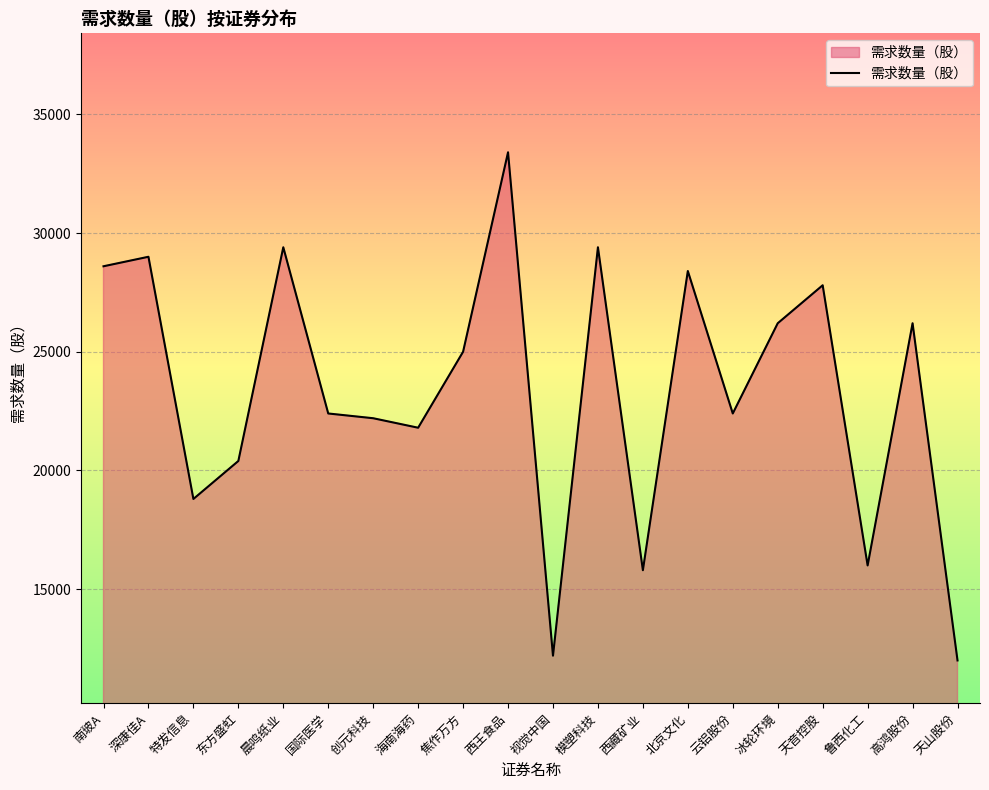

Reading left to right, transcribe all the data shown in this chart.

南玻A=28600	深康佳A=29000	特发信息=18800	东方盛虹=20400	晨鸣纸业=29400	国际医学=22400	创元科技=22200	海南海药=21800	焦作万方=25000	西王食品=33400	视觉中国=12200	模塑科技=29400	西藏矿业=15800	北京文化=28400	云铝股份=22400	冰轮环境=26200	天音控股=27800	鲁西化工=16000	高鸿股份=26200	天山股份=12000